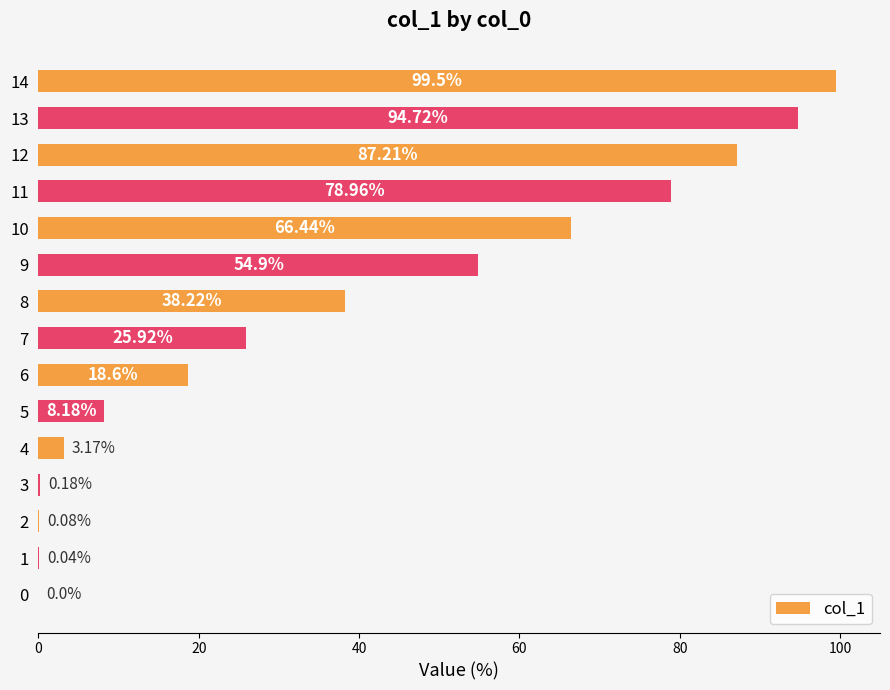

What is the change in value from 12 to 14?

+12.3